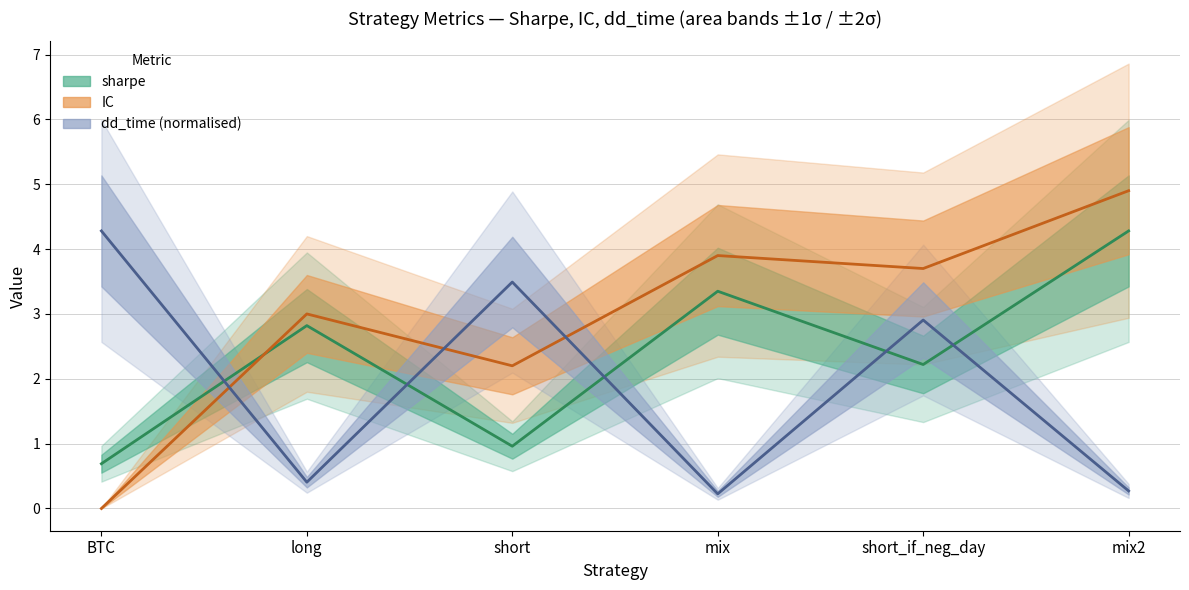

How many lines are shown in the chart?

3